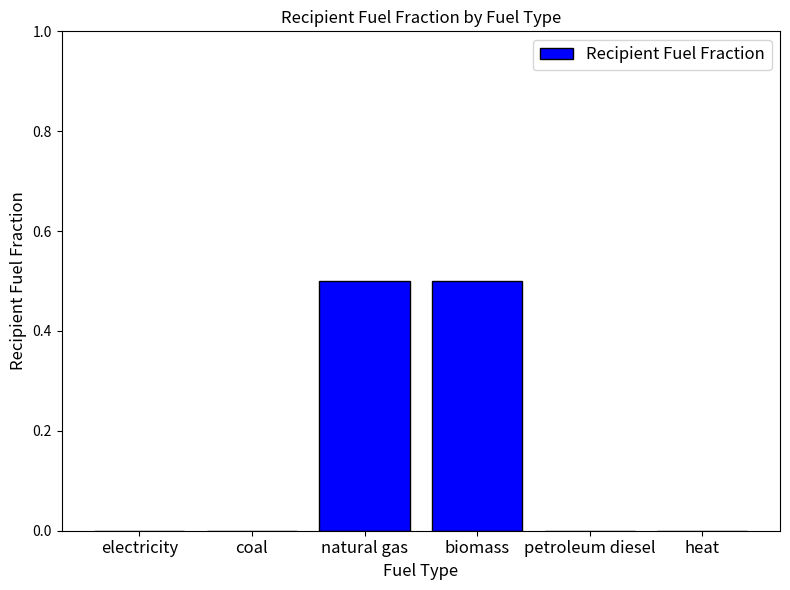

What value does the data have at biomass?

0.5